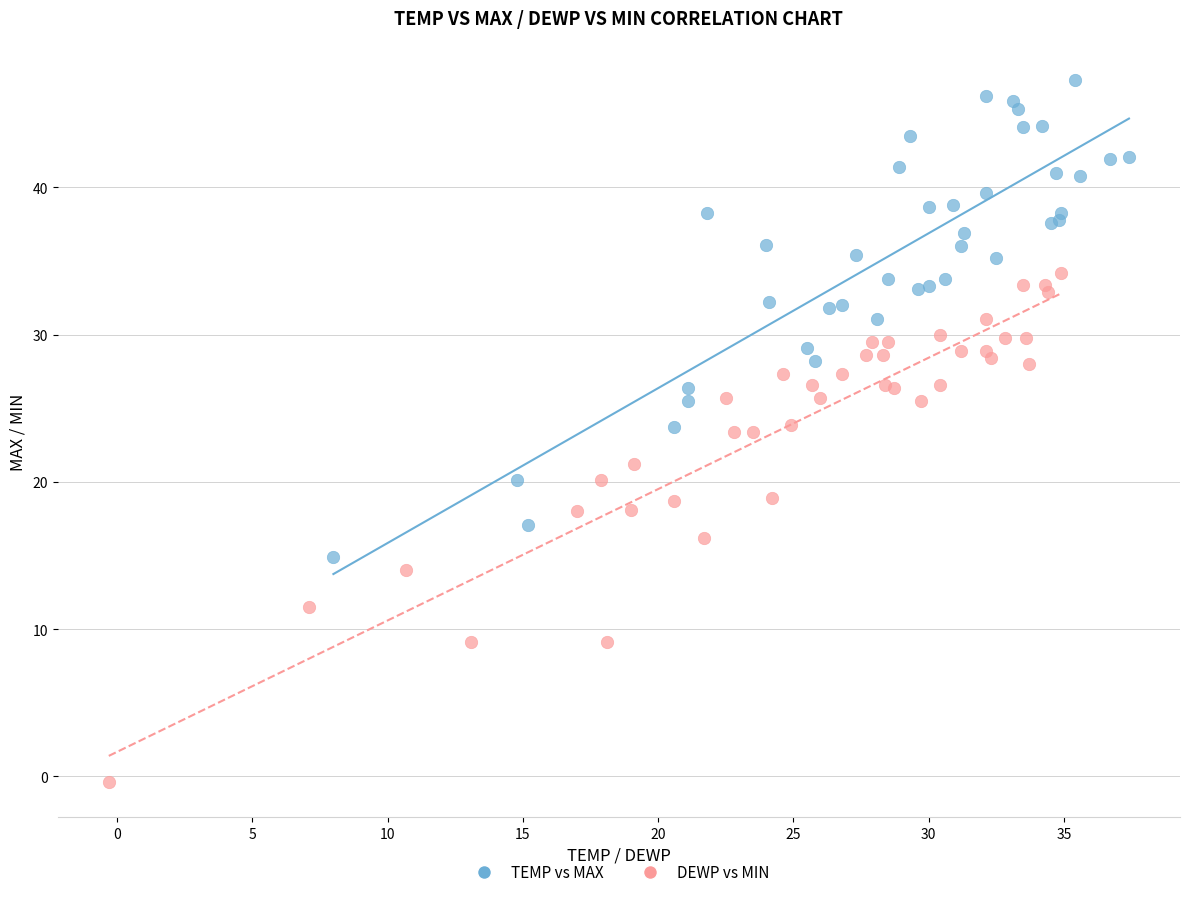

Which series has the widest spread of Y values?

DEWP vs MIN